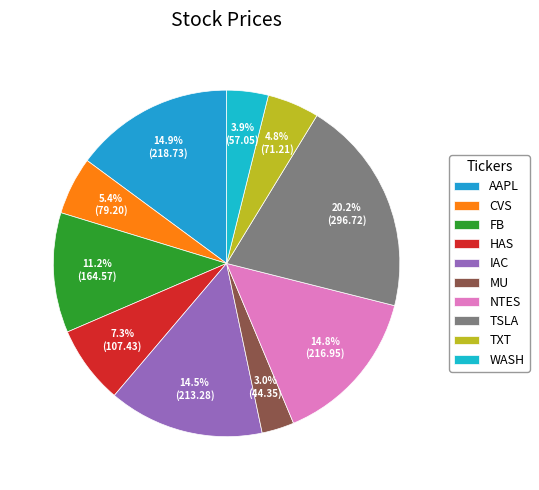

Count the number of slices in the pie.

10